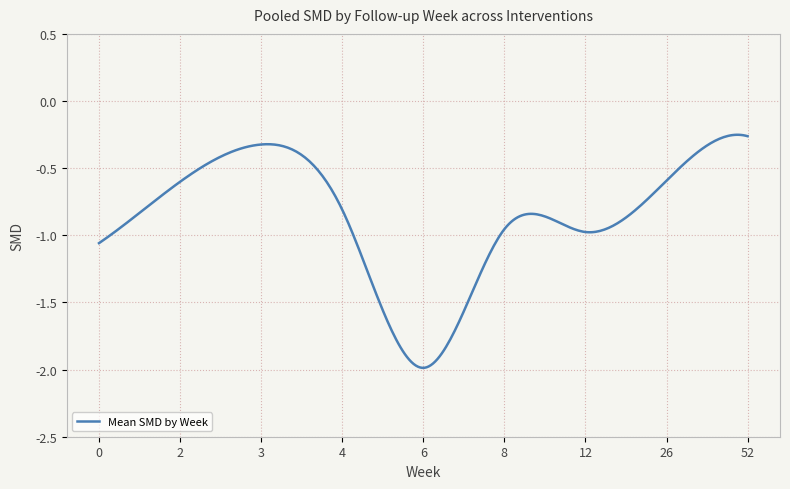

True or false: the data has more than 2 interior local peaks.

True